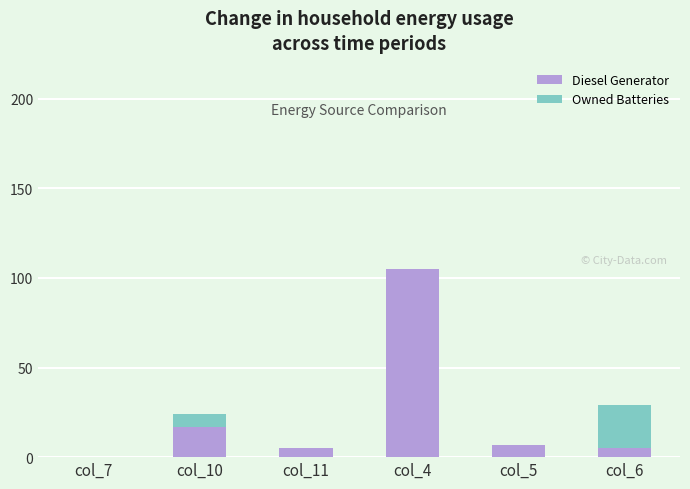

How many series are shown in this chart?

2